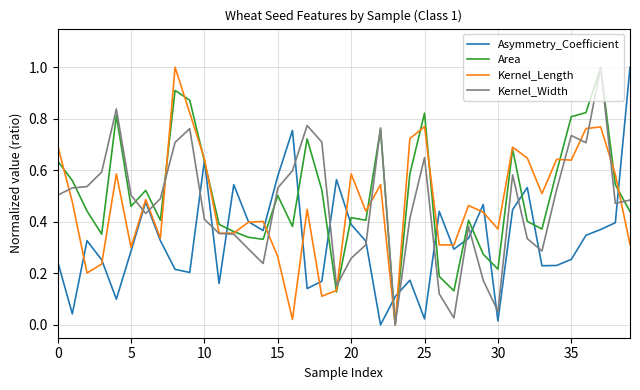

What is the maximum value shown in the chart?

1.0